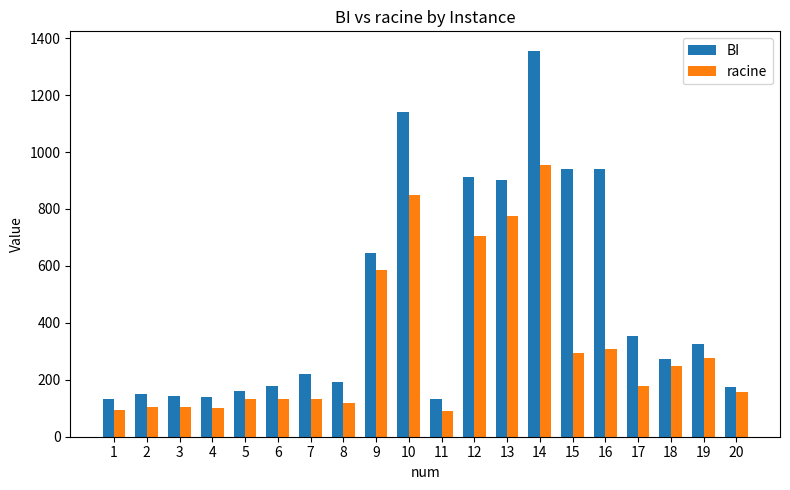

Does the chart contain stacked bars?

No